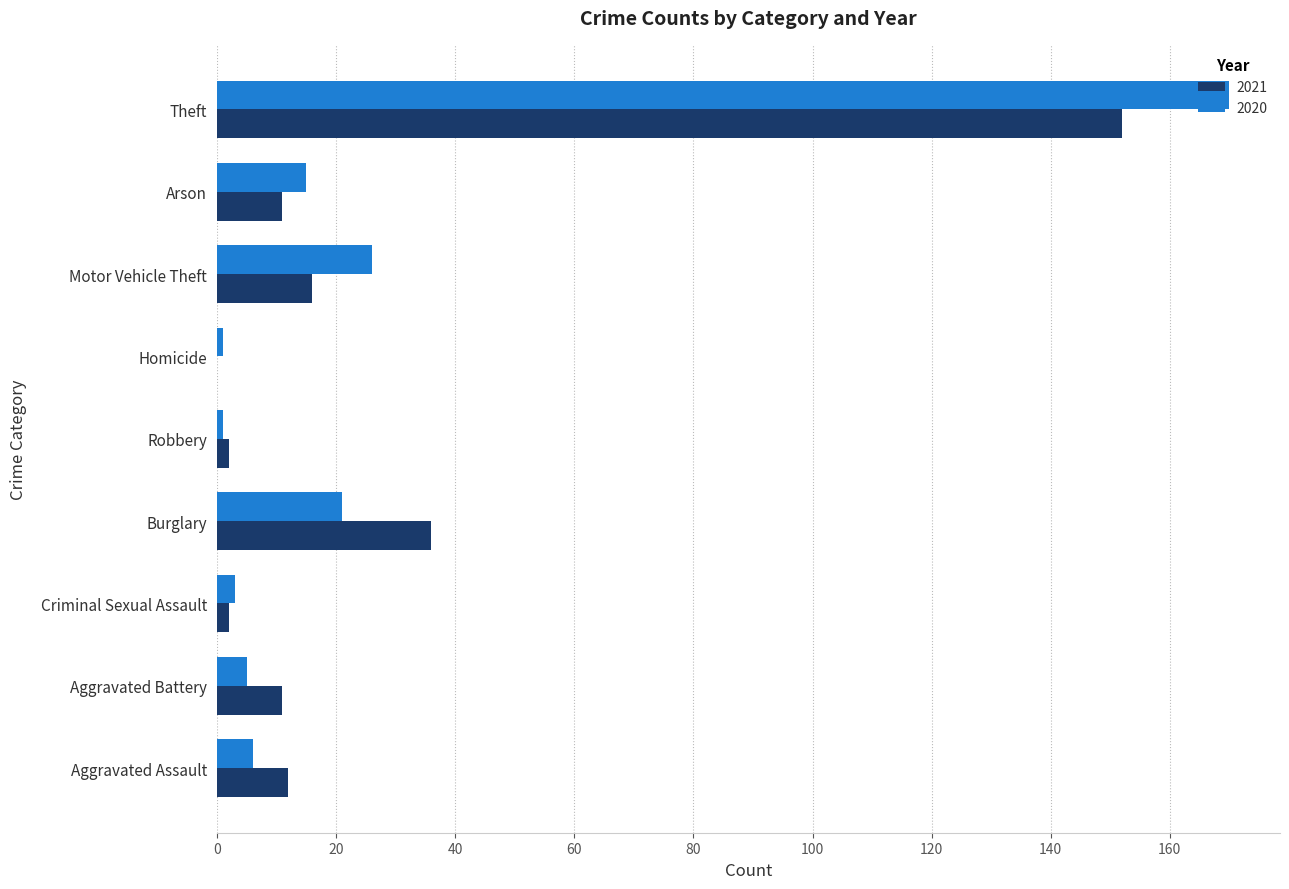

At which category is the sum across all series the highest?

Theft